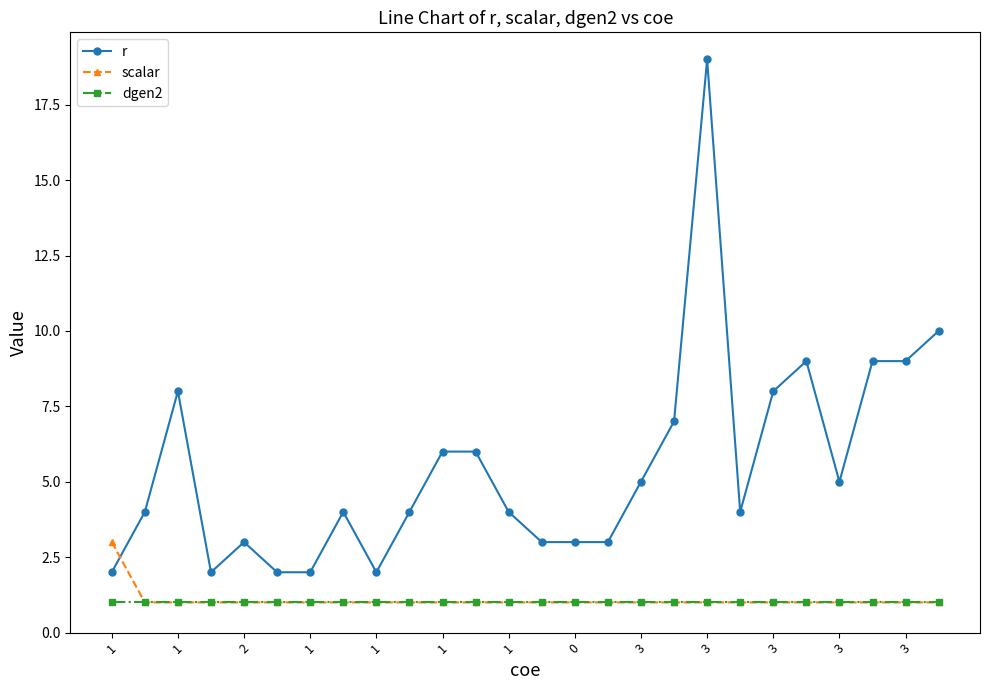

Reading left to right, list all the values displayed in this chart.

r: 2	4	8	2	3	2	2	4	2	4	6	6	4	3	3	3	5	7	19	4	8	9	5	9	9	10
scalar: 3	1	1	1	1	1	1	1	1	1	1	1	1	1	1	1	1	1	1	1	1	1	1	1	1	1
dgen2: 1	1	1	1	1	1	1	1	1	1	1	1	1	1	1	1	1	1	1	1	1	1	1	1	1	1